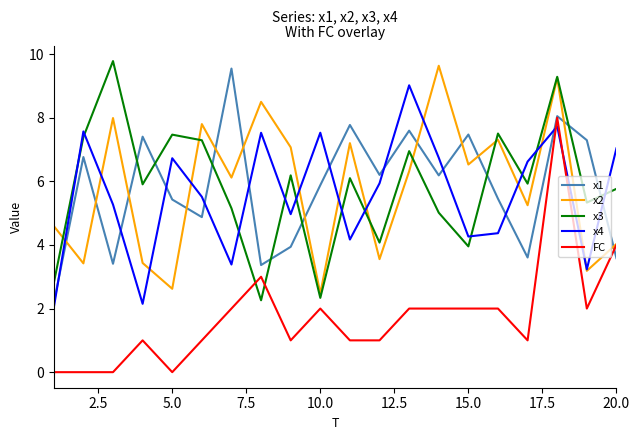

What is the highest value of the x1 series?

9.5